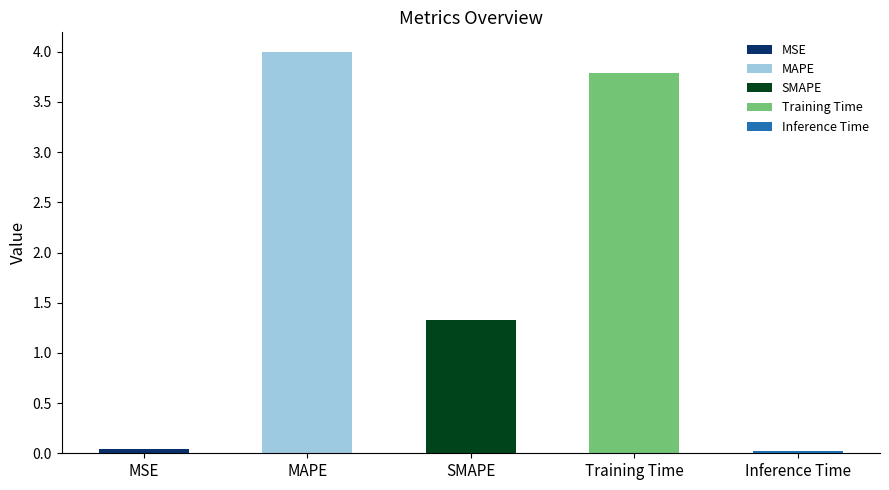

Reading left to right, list all the values displayed in this chart.

MSE=0.0	MAPE=4.0	SMAPE=1.3	Training Time=3.8	Inference Time=0.0